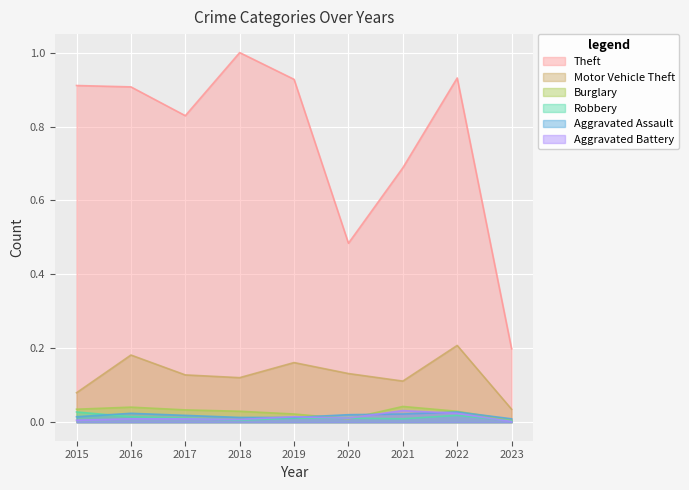

What is the value of the Theft point at the 1st from the left?

0.9